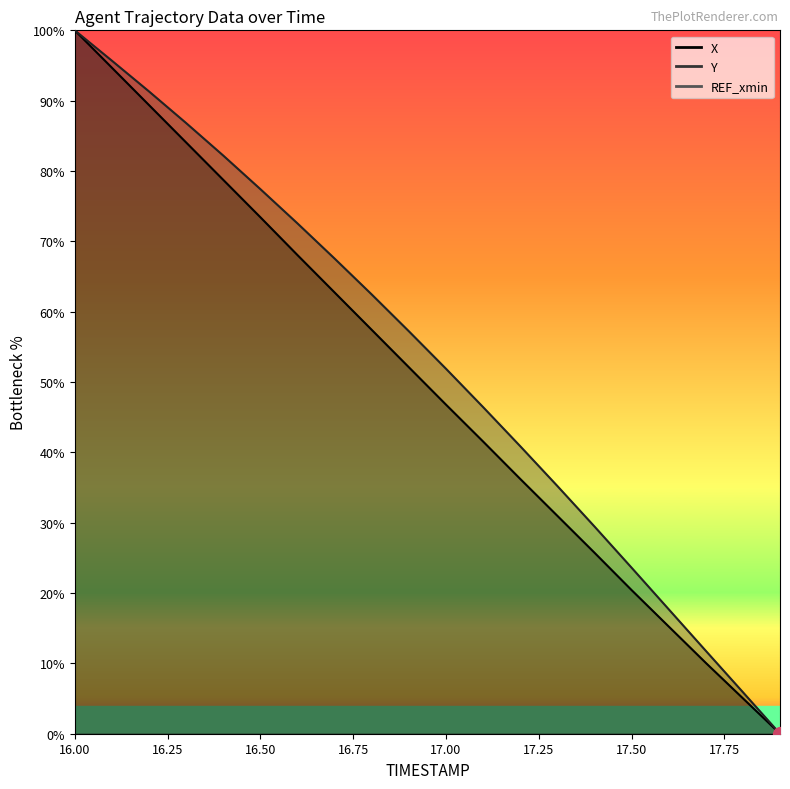

Which series has the widest spread of values?

X